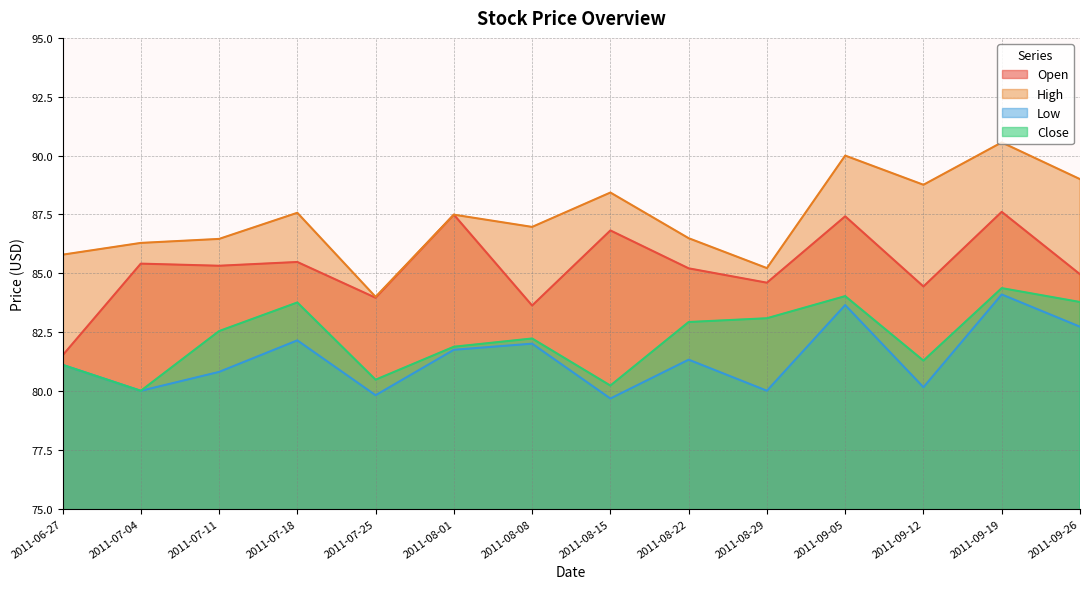

True or false: Close and High cross at least once.

False